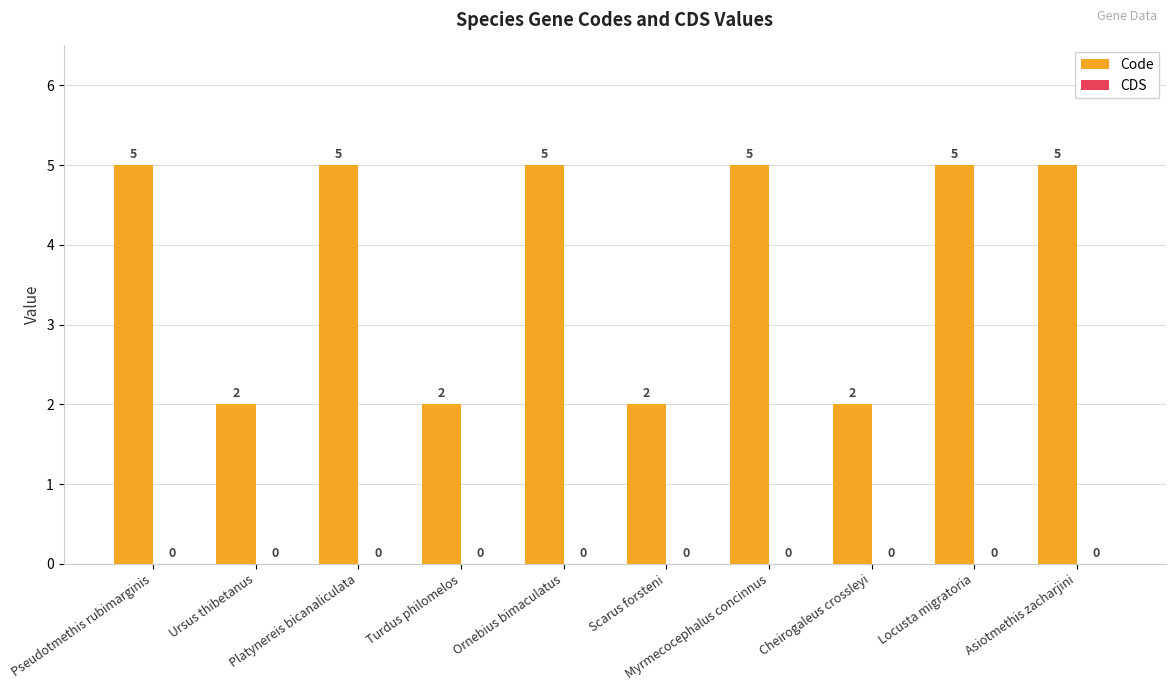

How many values are between 2 and 5?

10